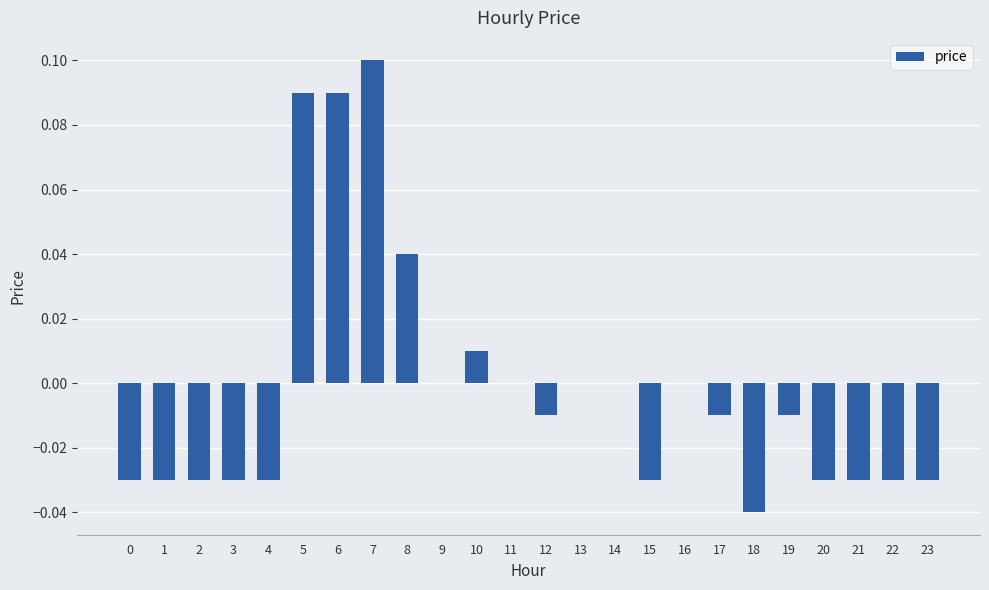

Are the bars grouped side by side (vs. stacked)?

No